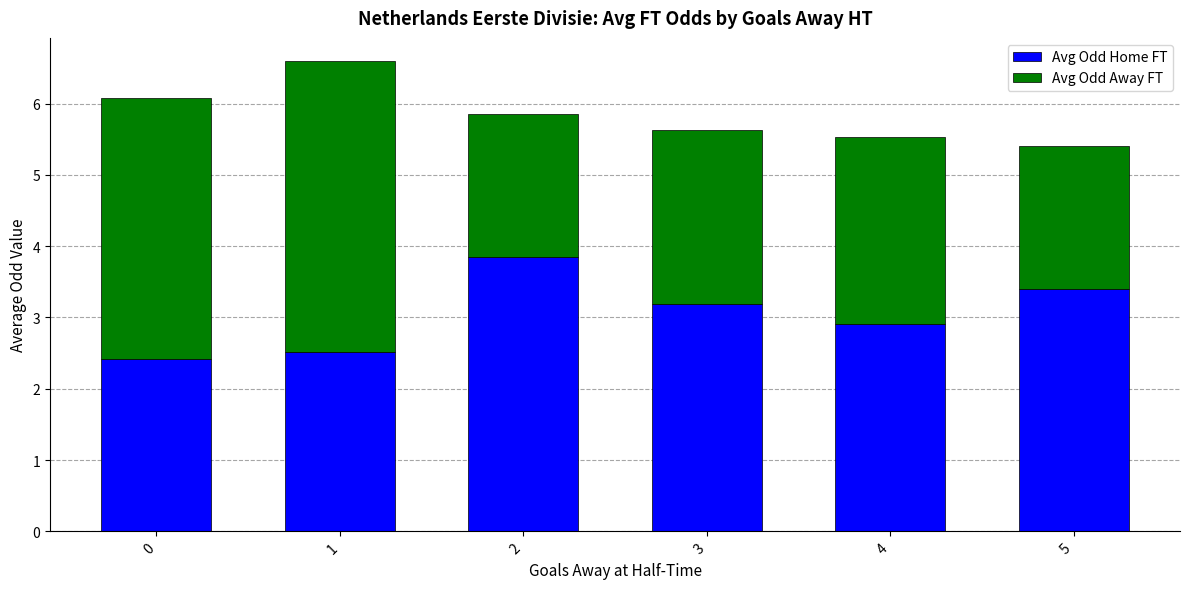

What is the average value of the Avg Odd Home FT series?

3.0